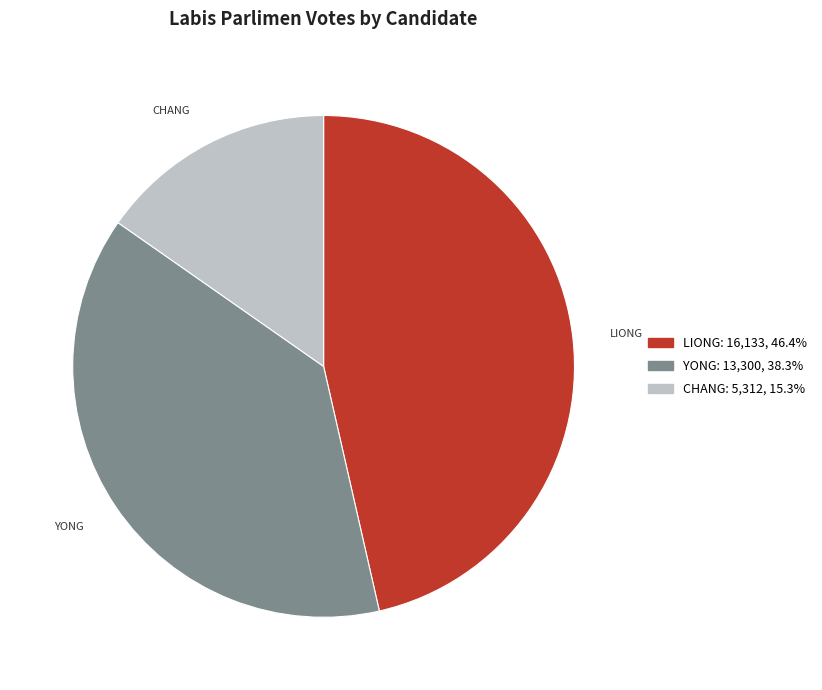

Is there any slice that represents more than half of the pie?

No